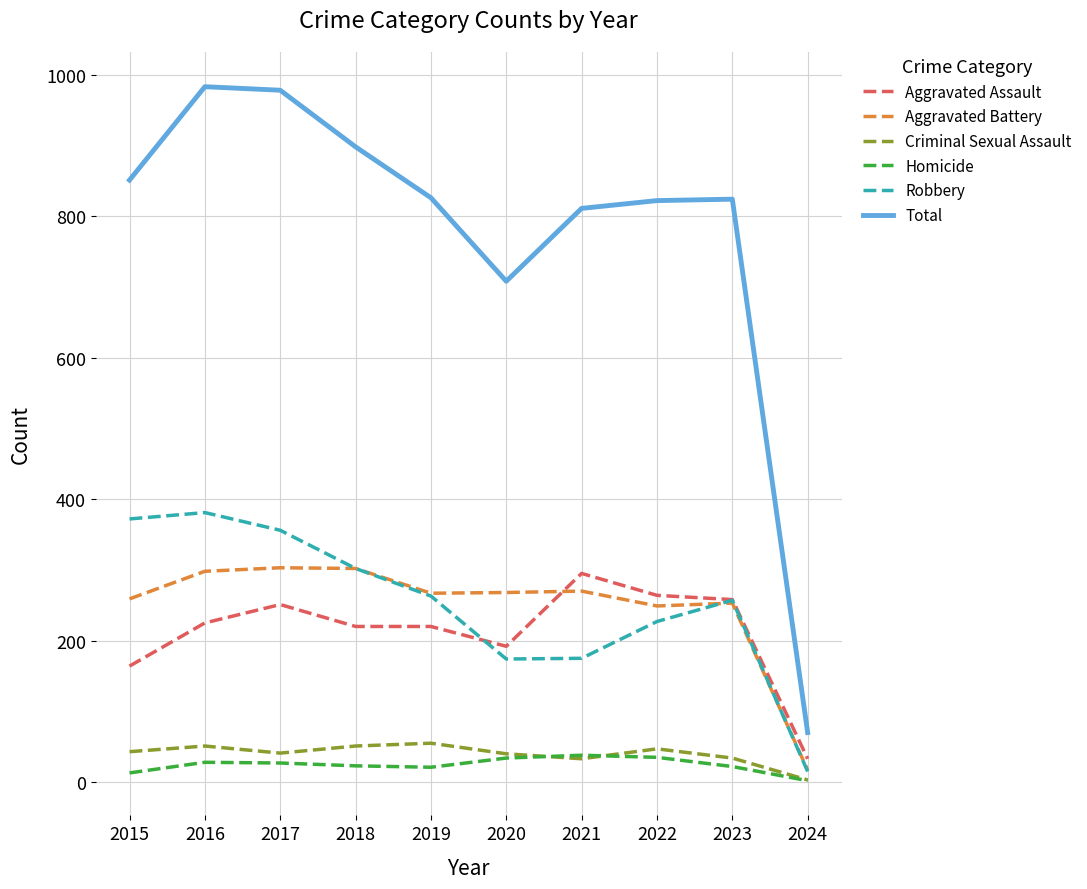

True or false: Robbery has a value of 372 at 2015.

True